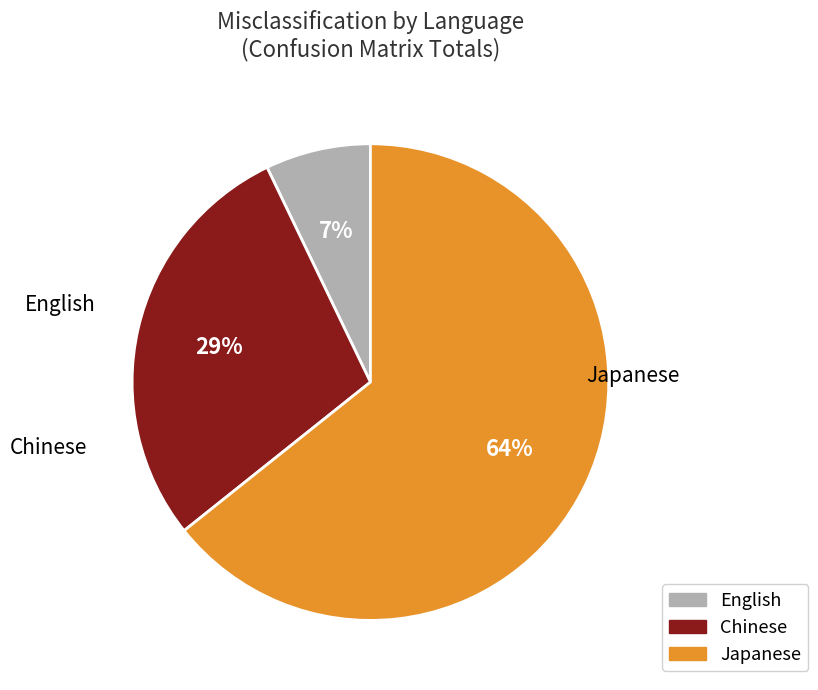

Is English the majority of the pie?

No